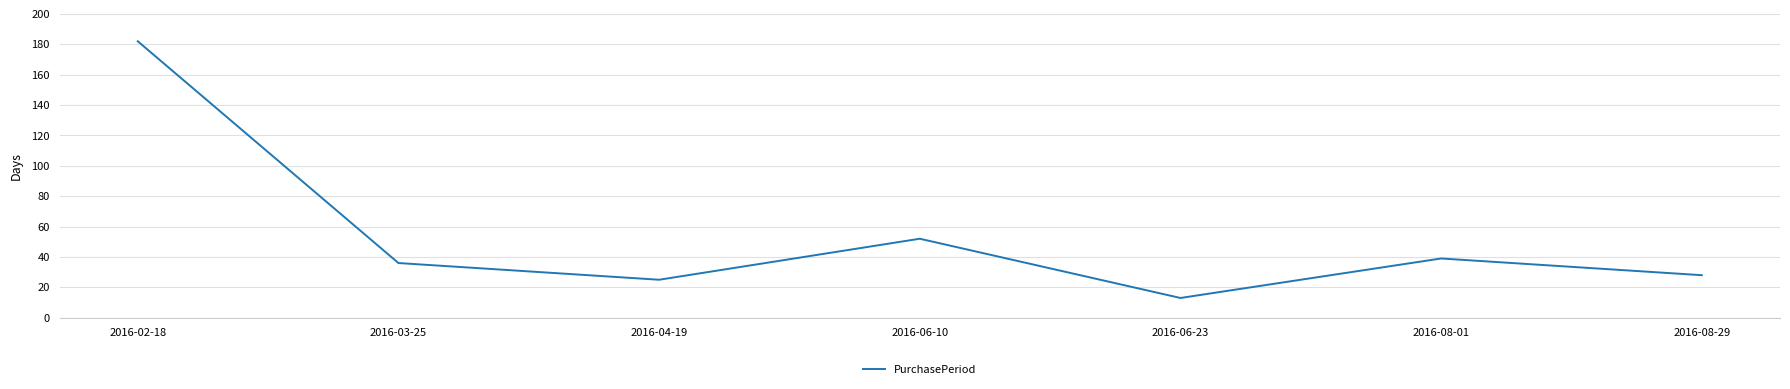

Which category has the lowest value across all series?

2016-06-23